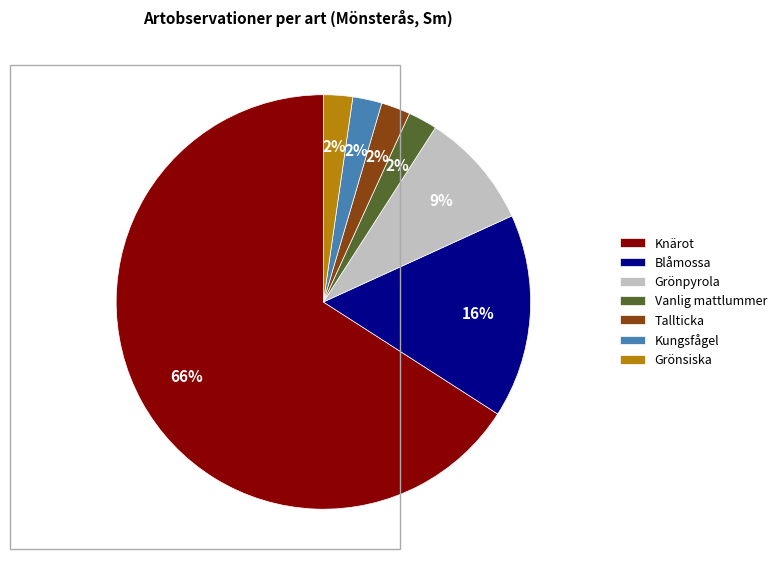

Is Grönpyrola the majority of the pie?

No